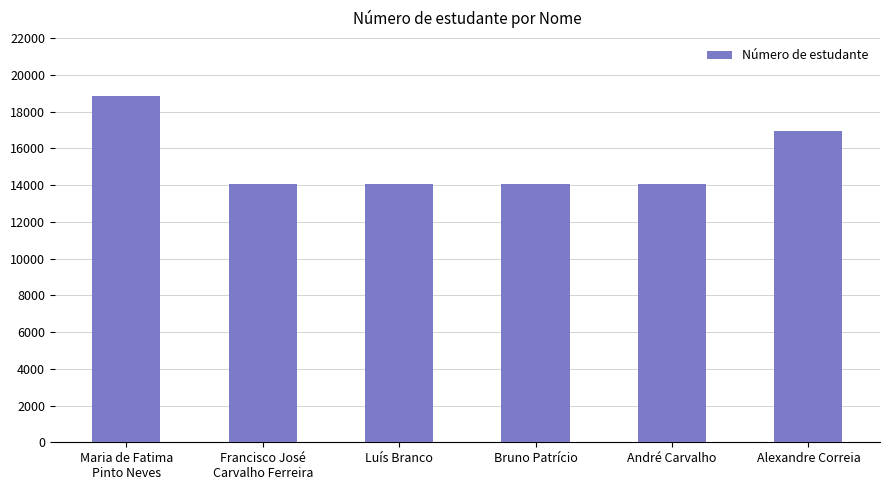

The chart shows a value of 14061 at Francisco José
Carvalho Ferreira. True or false?

True